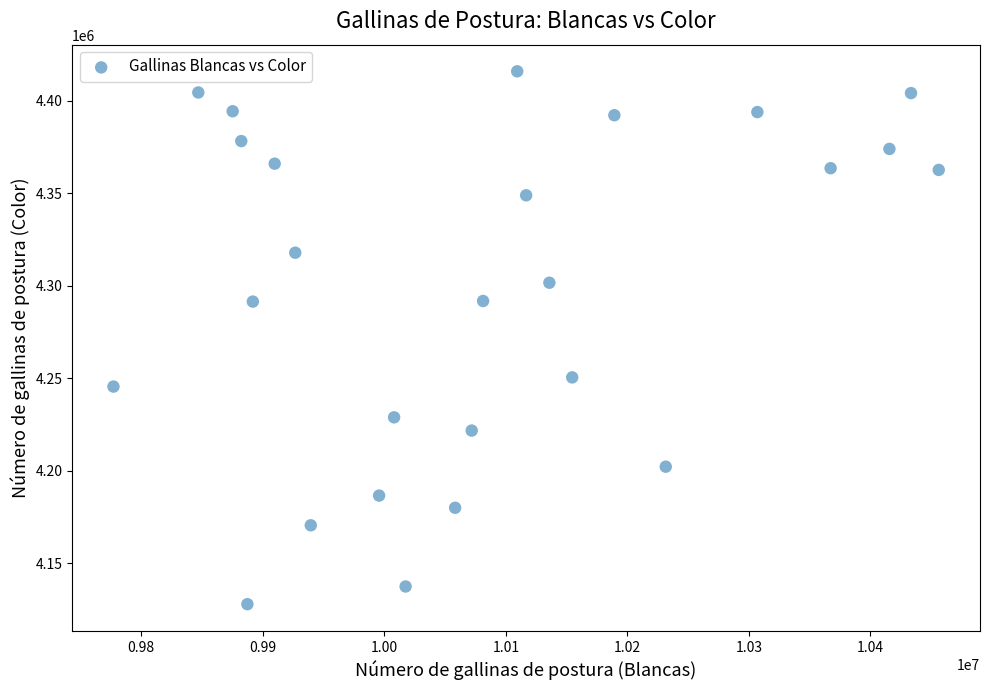

What is the range of X values (max minus min)?

679096